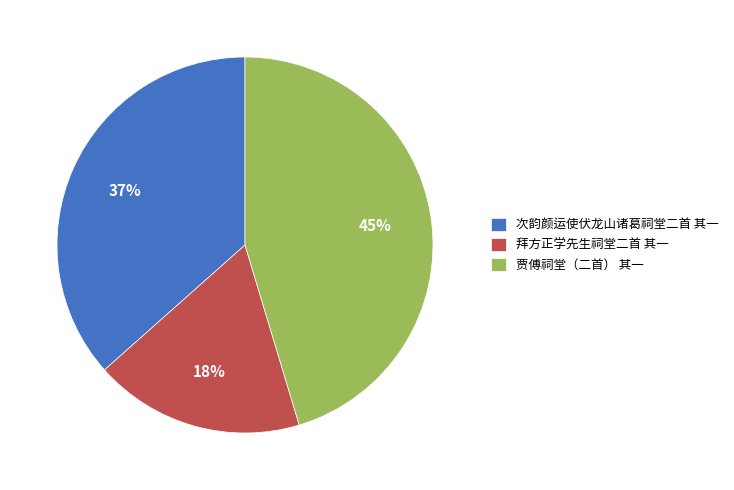

To the nearest percent, what is the combined percentage of 贾傅祠堂（二首） 其一 and 次韵颜运使伏龙山诸葛祠堂二首 其一?

82%